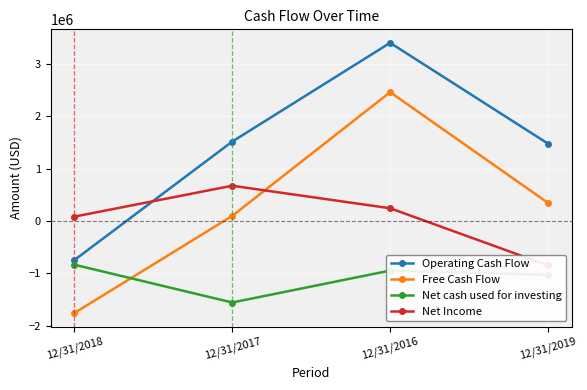

Rank the categories by Free Cash Flow value from highest to lowest.

12/31/2016, 12/31/2019, 12/31/2017, 12/31/2018